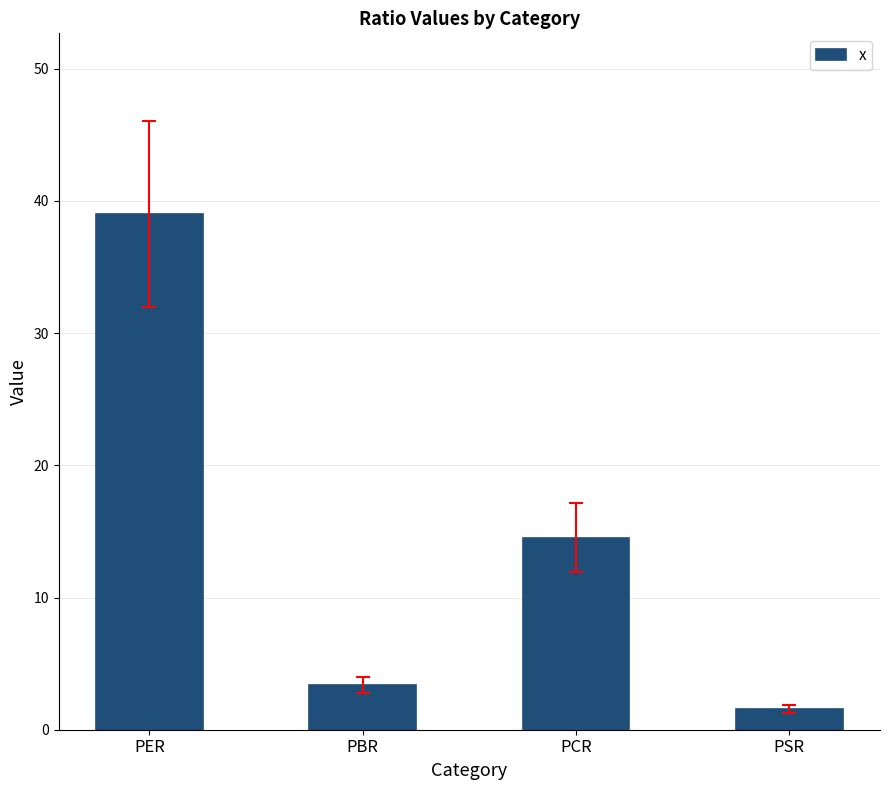

What is the change in value from PBR to PCR?

+11.2